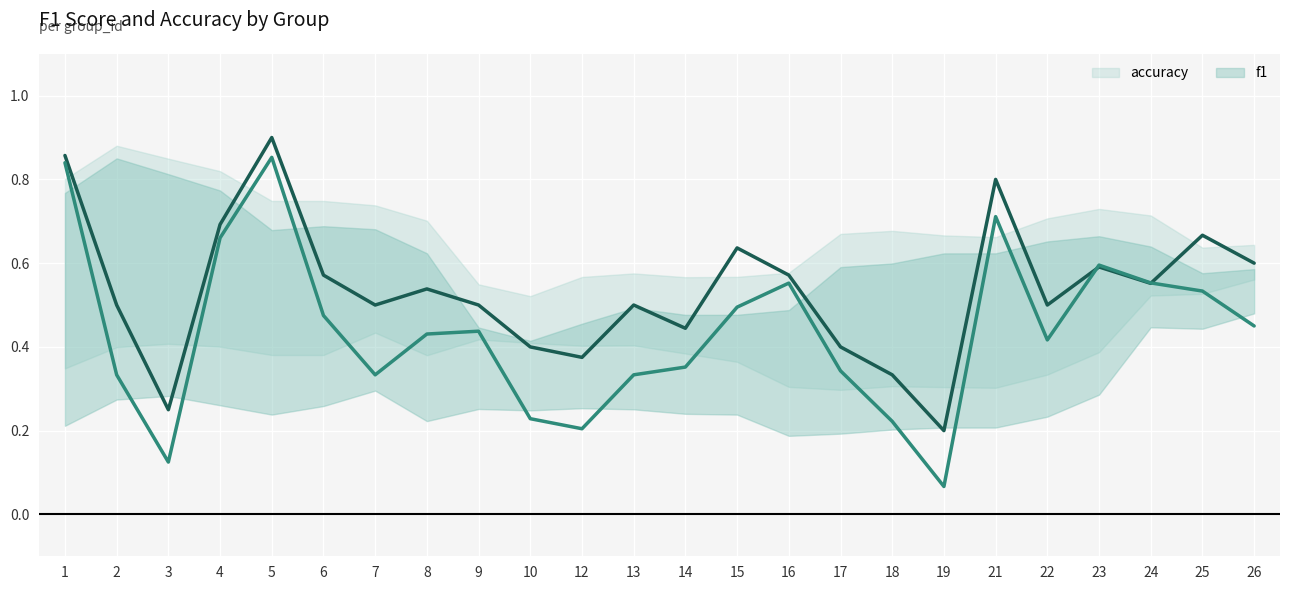

What is the minimum value for f1?

0.1